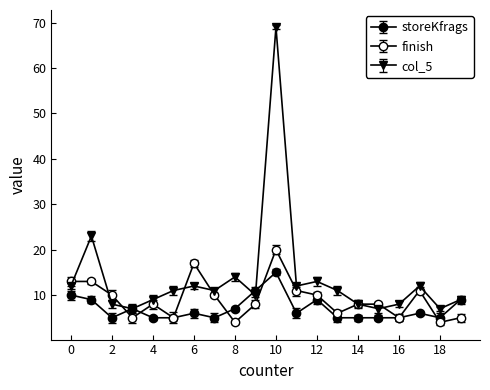

Which series has the largest range (max minus min)?

col_5